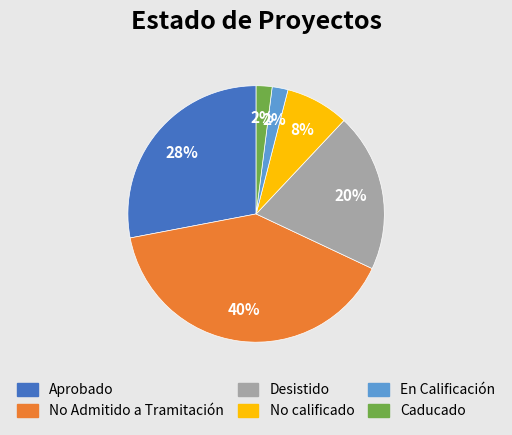

True or false: Caducado accounts for 12% of the total.

False